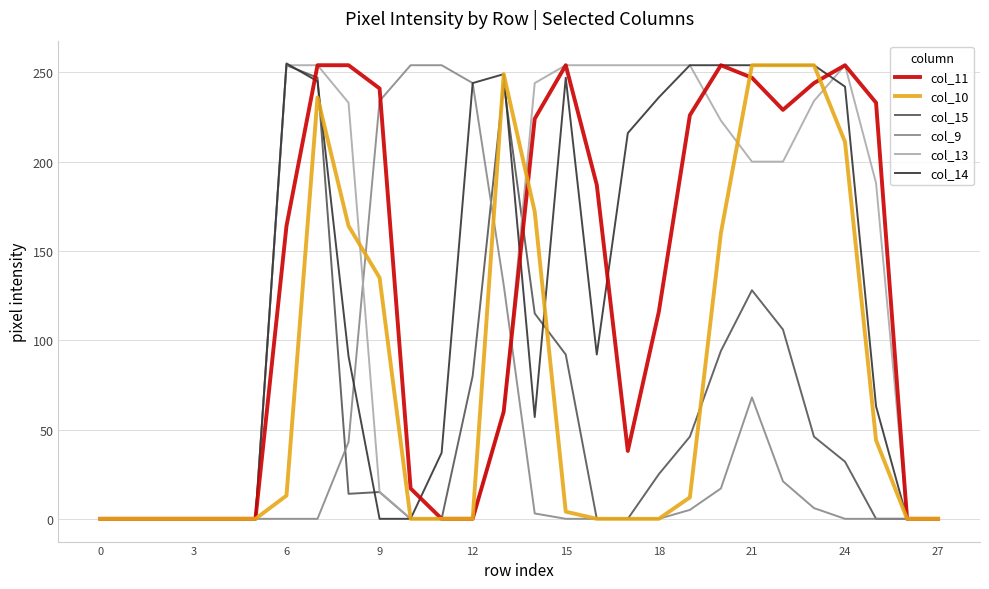

What is the highest value of the col_9 series?

254